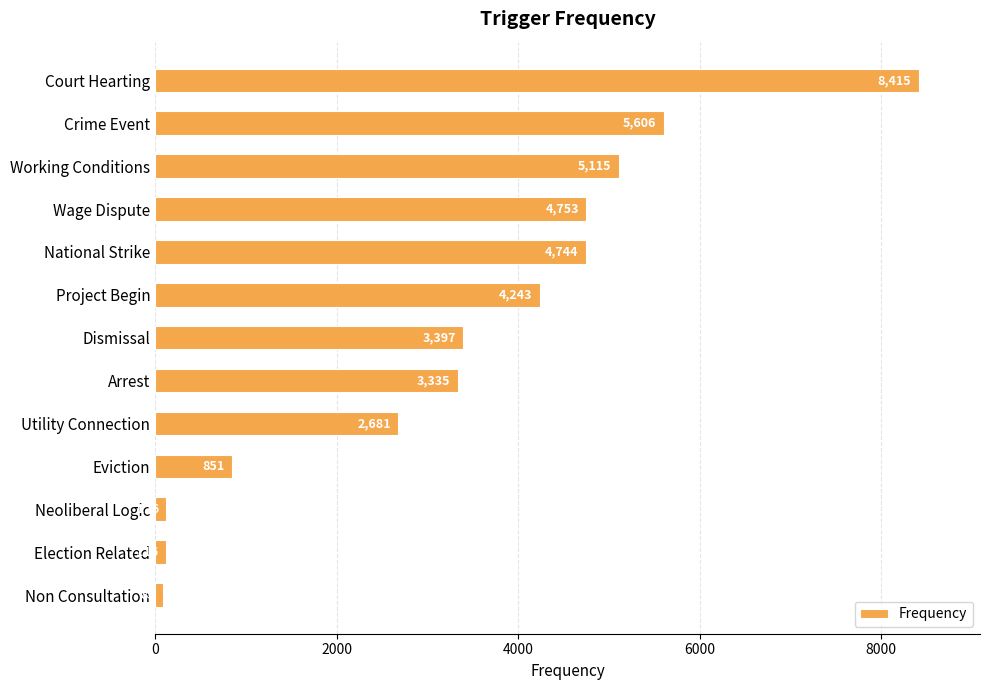

What is the minimum value shown in the chart?

83